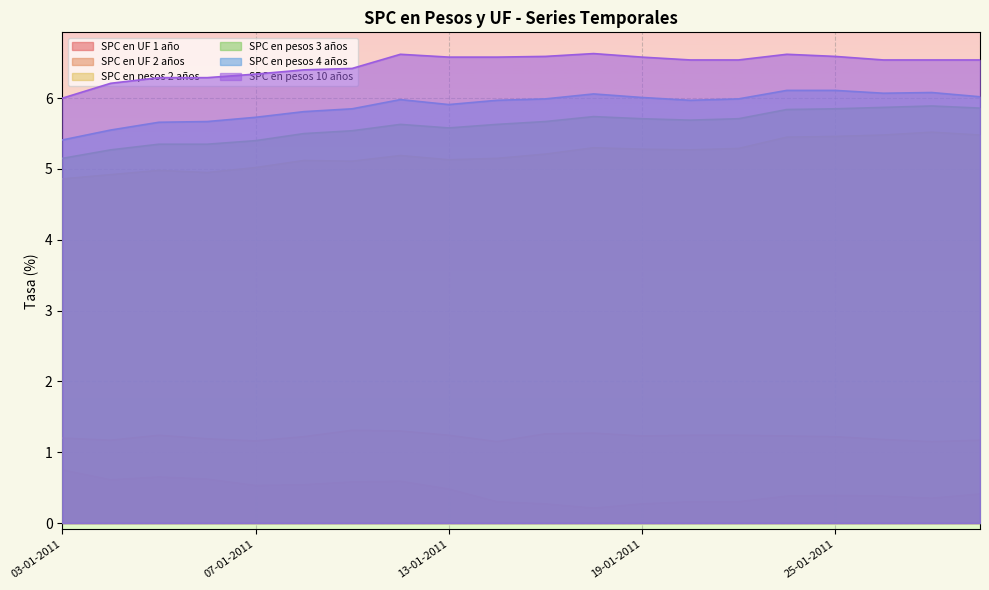

Which has a higher value, 19-01-2011 or 28-01-2011?

28-01-2011